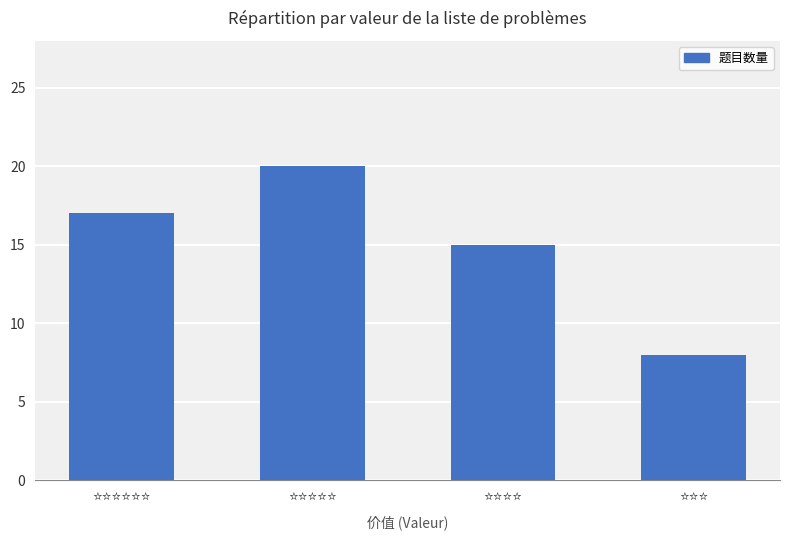

What is the sum of all values?

60